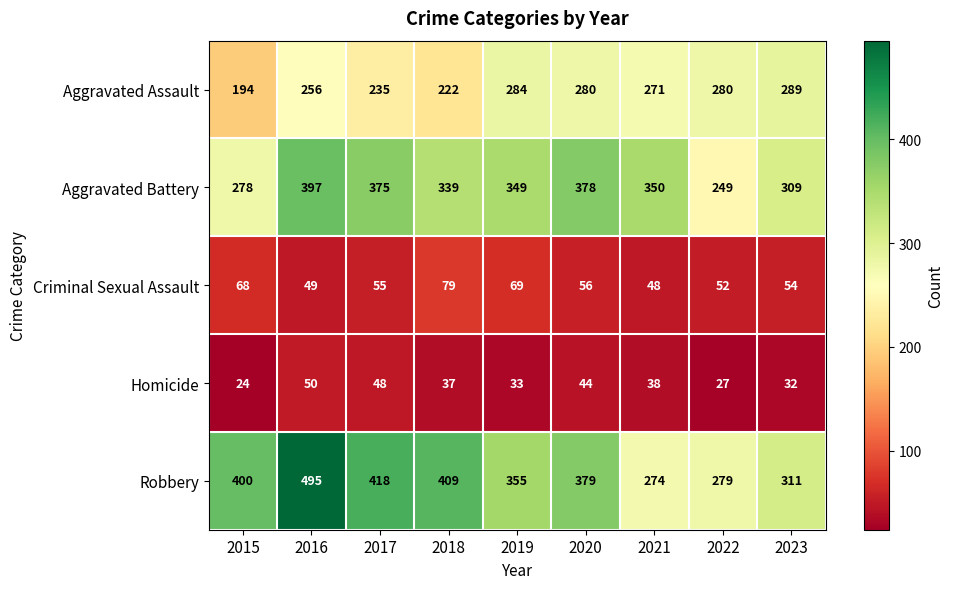

True or false: Homicide has a value of 16 at 2020.

False